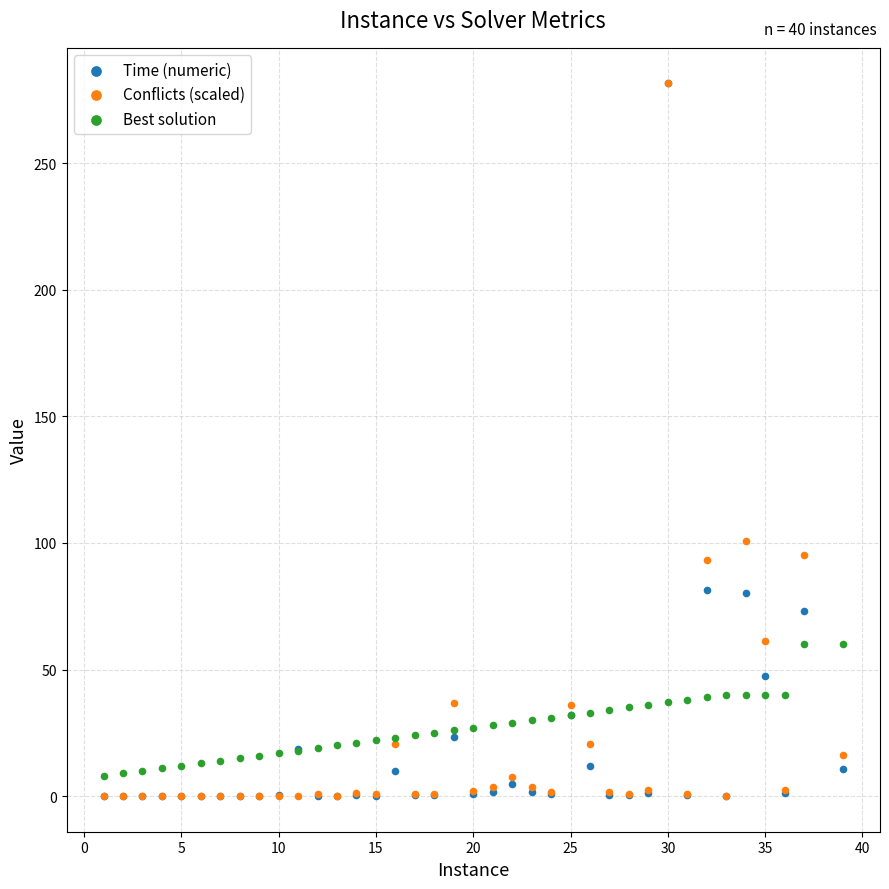

In the Time (numeric) series, what Y value is closest to 140?

81.6